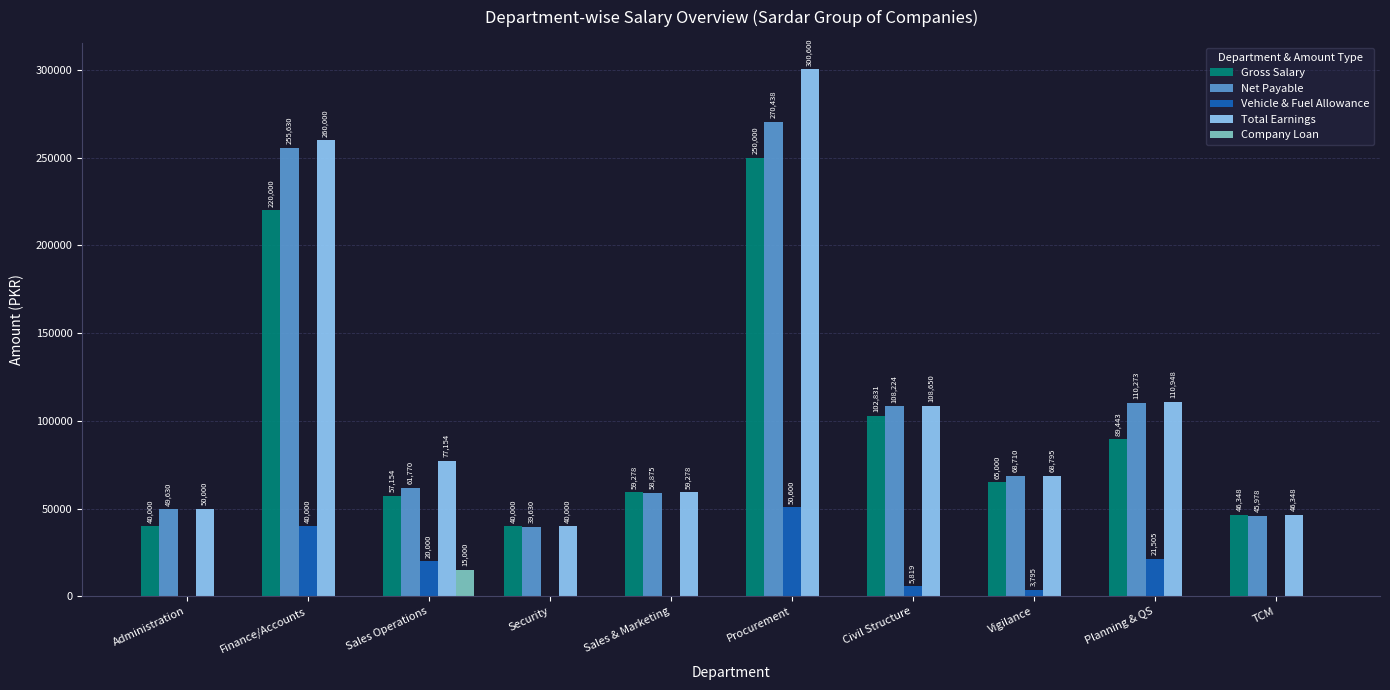

How many groups of bars are there?

10